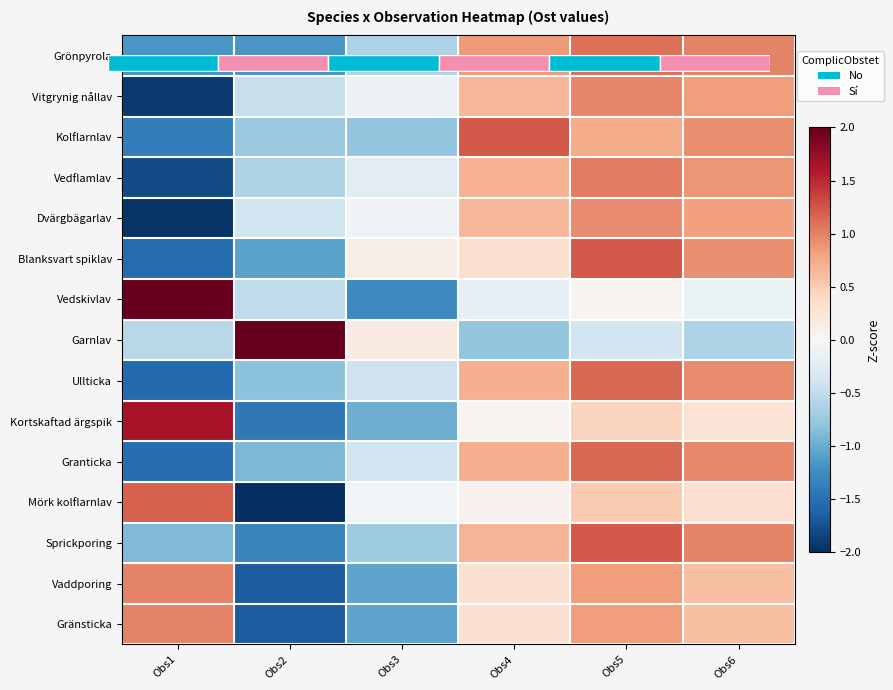

Which series has the widest spread of values?

Vedskivlav